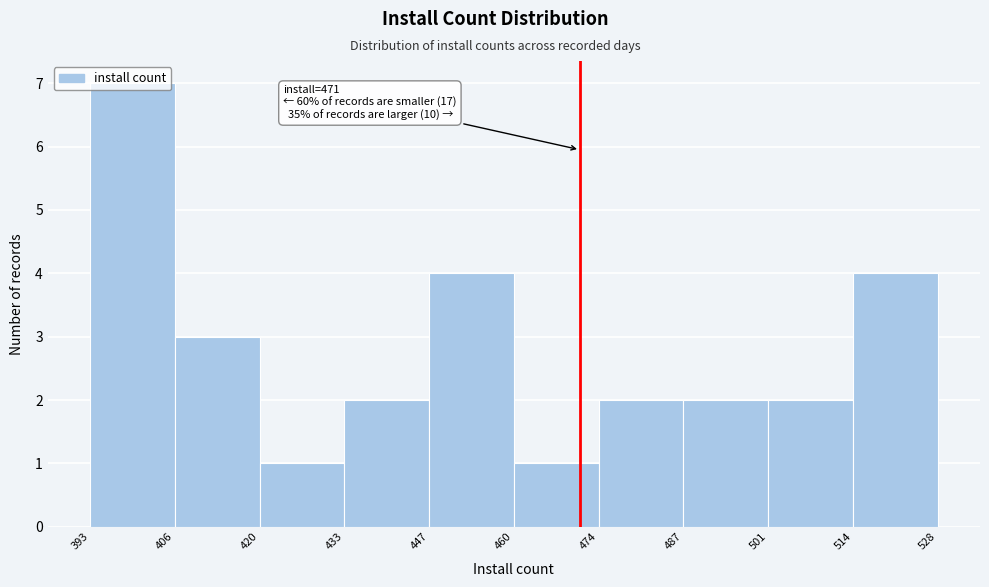

Over which range of the x-axis is the bar tallest?

393 to 406